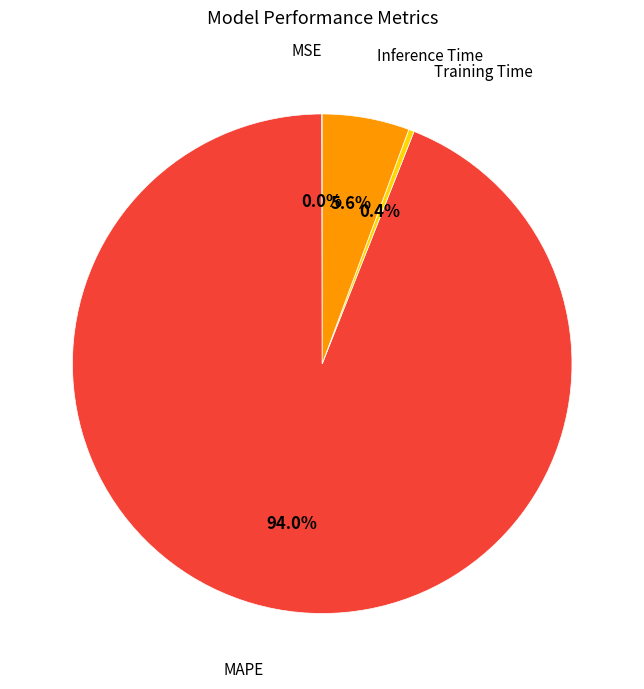

Is there any slice that represents more than half of the pie?

Yes